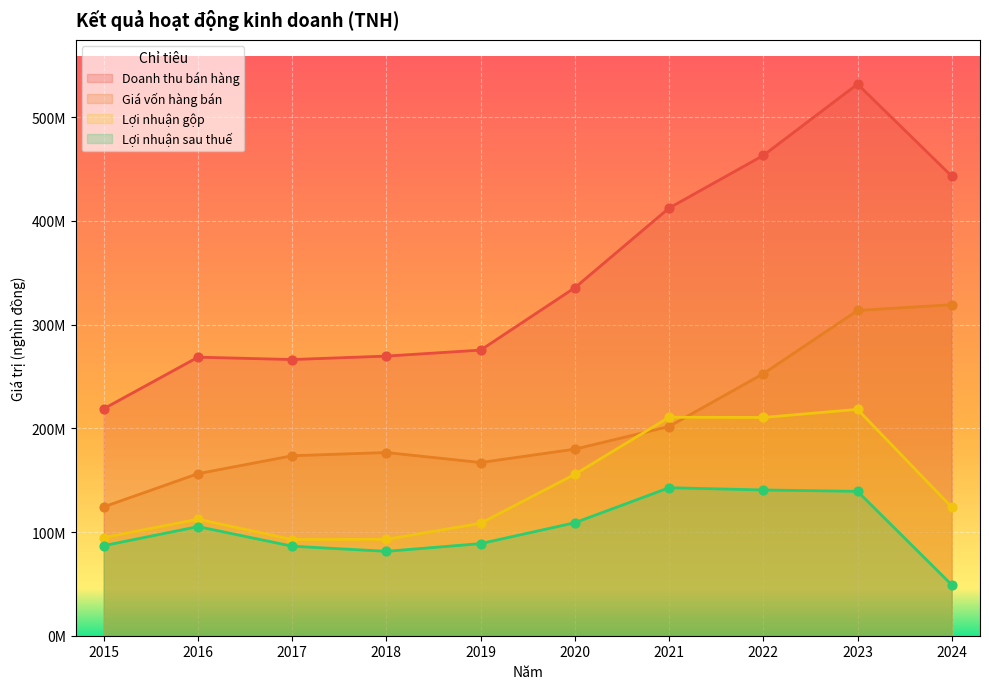

What is the total value across all series at 2016?

642456991